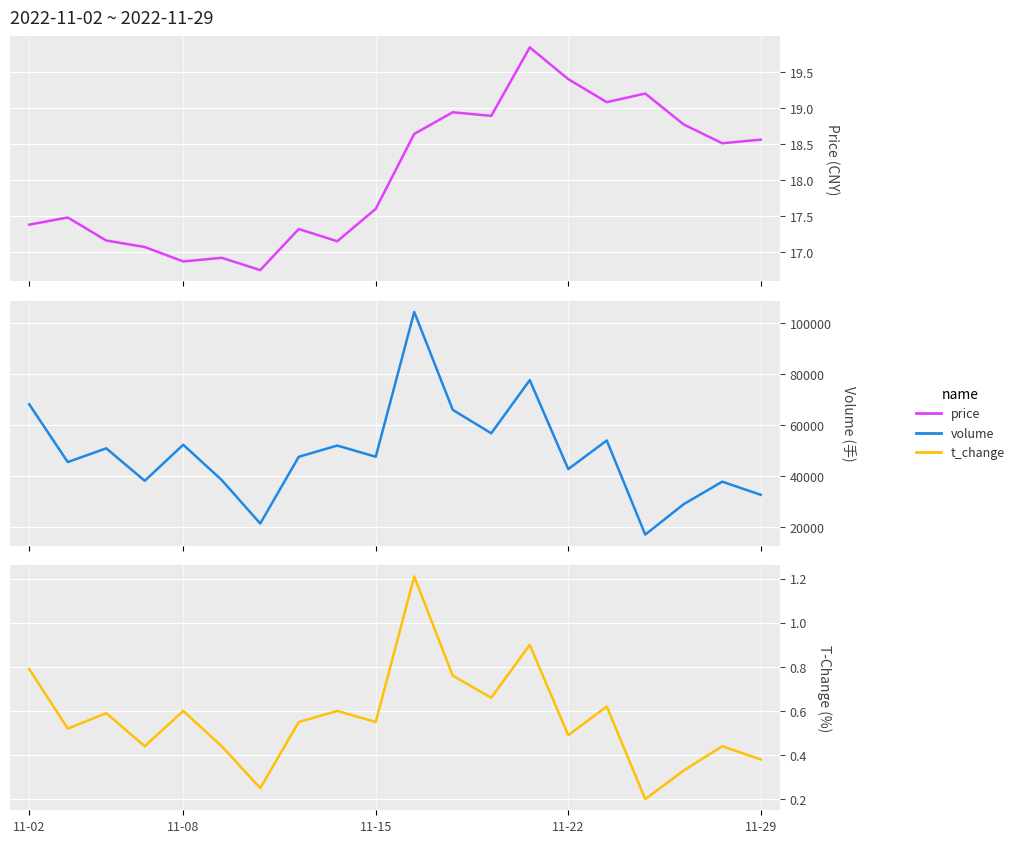

Which series has the widest spread of values?

volume